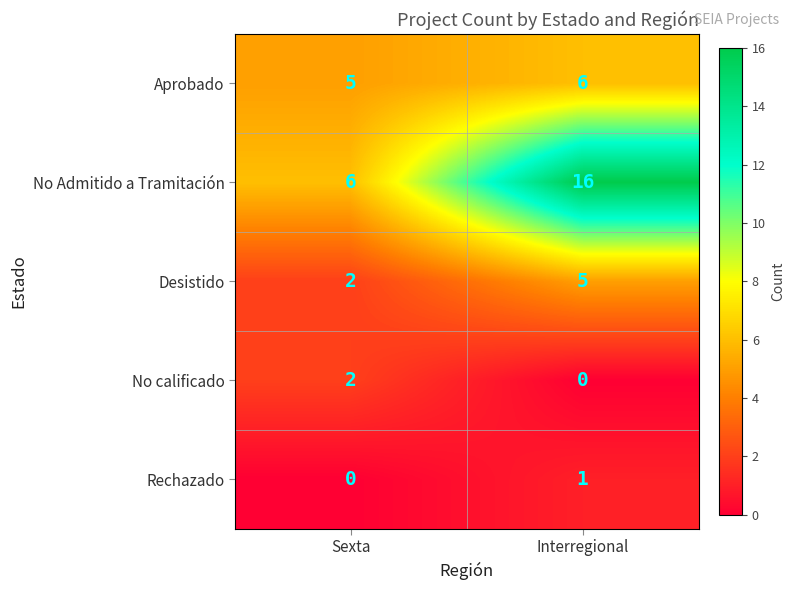

Rank the categories by No Admitido a Tramitación value from lowest to highest.

Sexta, Interregional